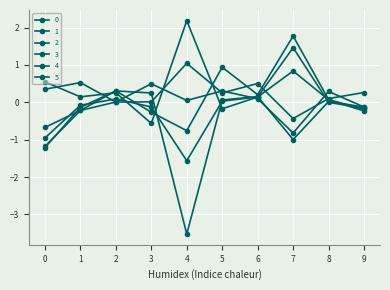

How many lines are shown in the chart?

6